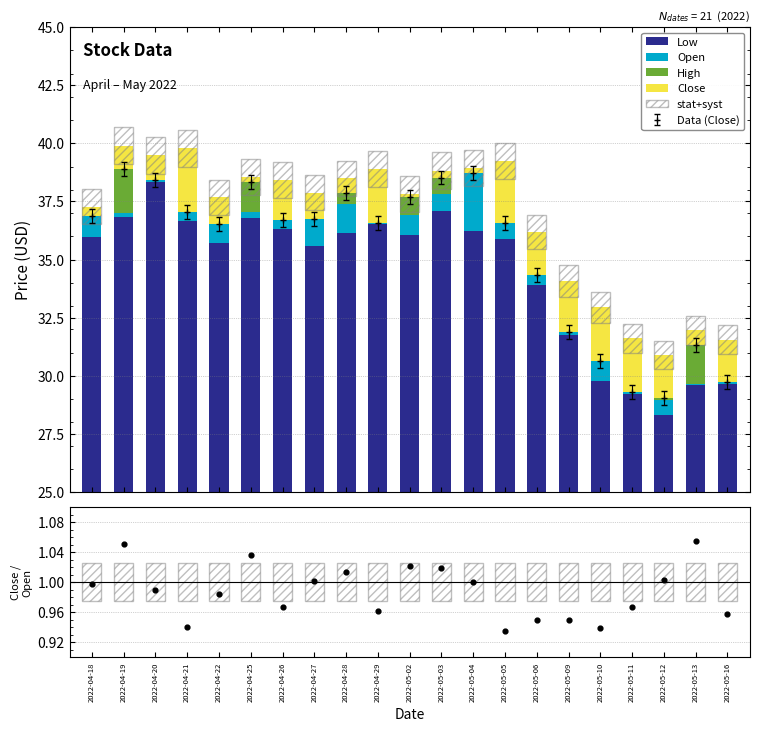

What is the total value across all series at 2022-04-29?

39.1